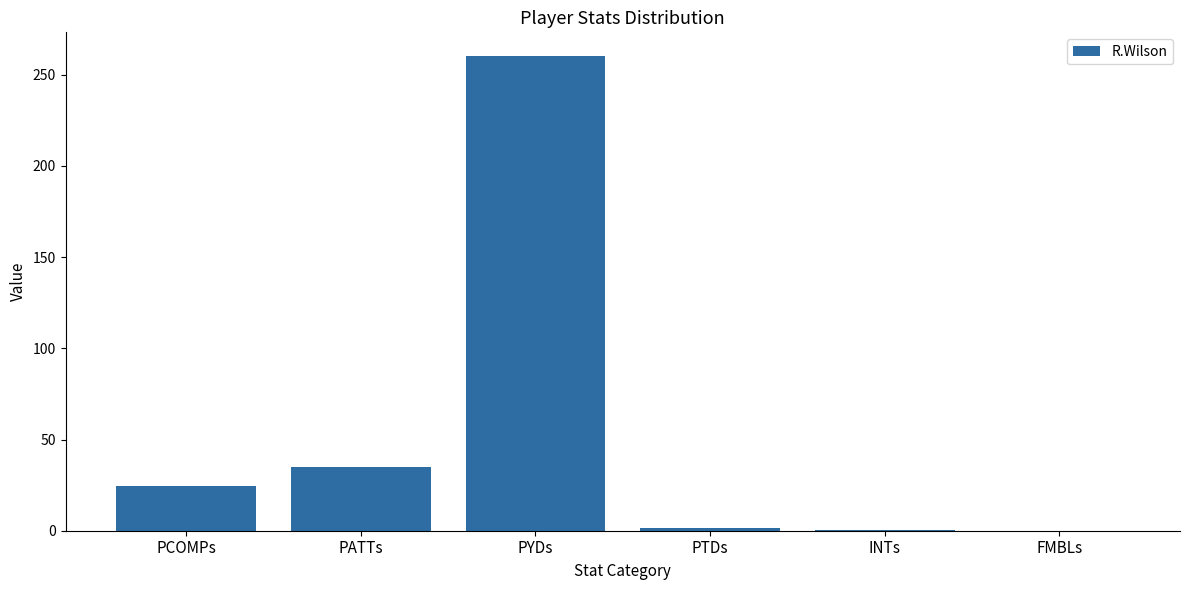

Are the bars horizontal?

No